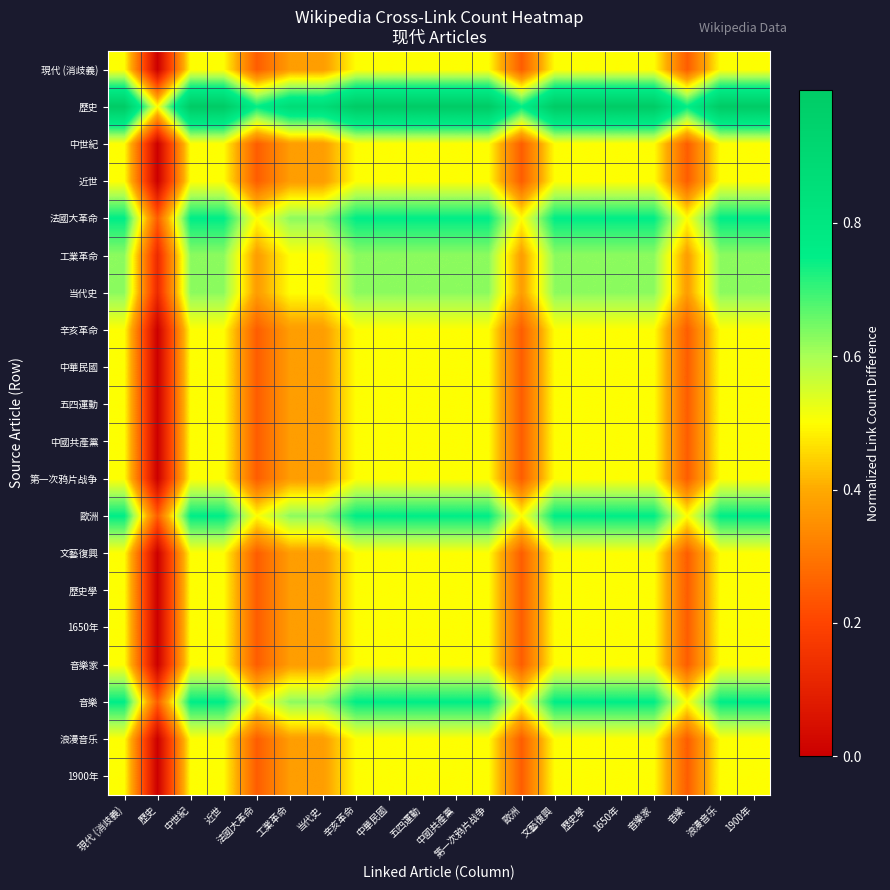

Which series has the widest spread of values?

工業革命